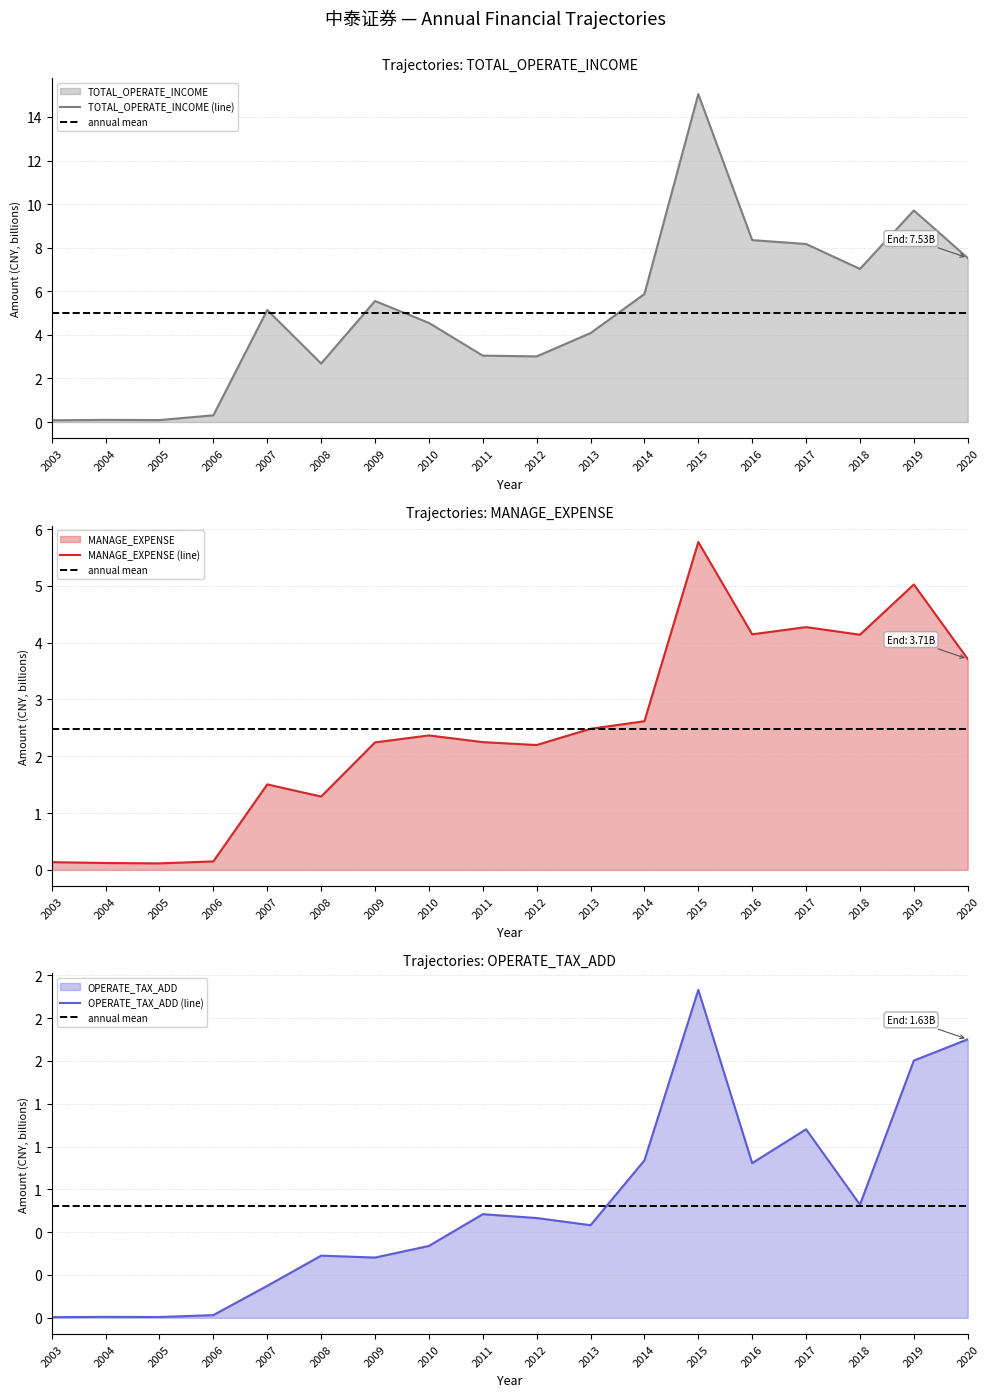

What is the sum of the TOTAL_OPERATE_INCOME (line) values at 2020 and 2007?

12.7